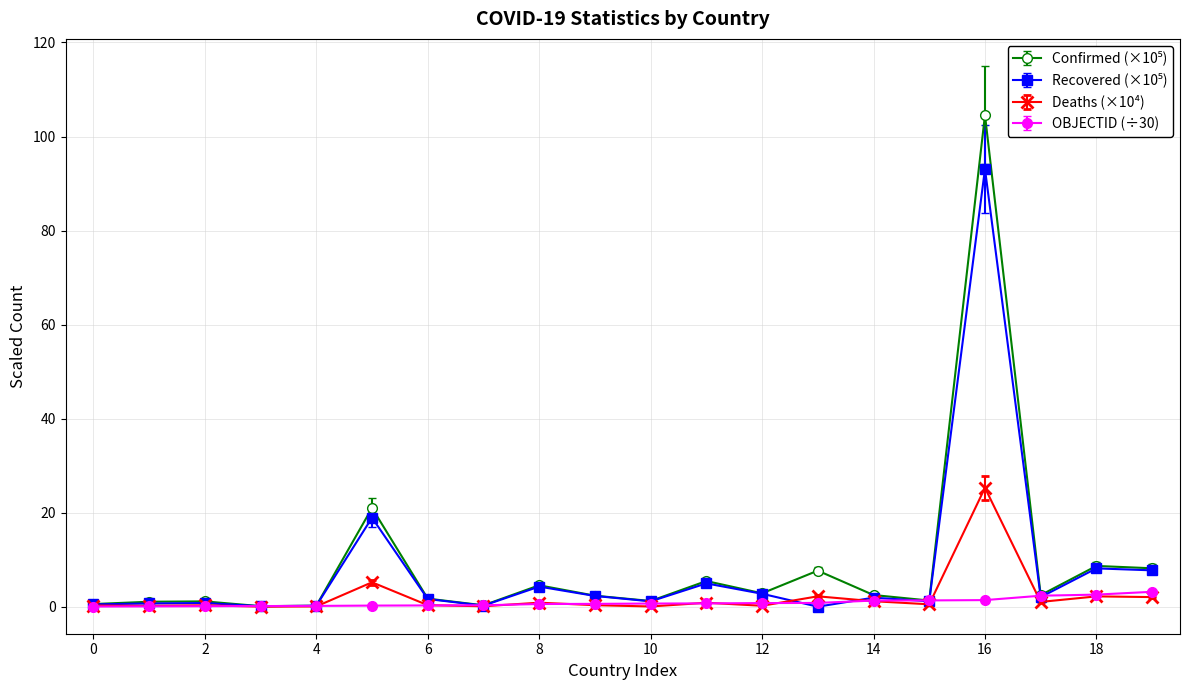

What is the maximum value shown in the chart?

104.6